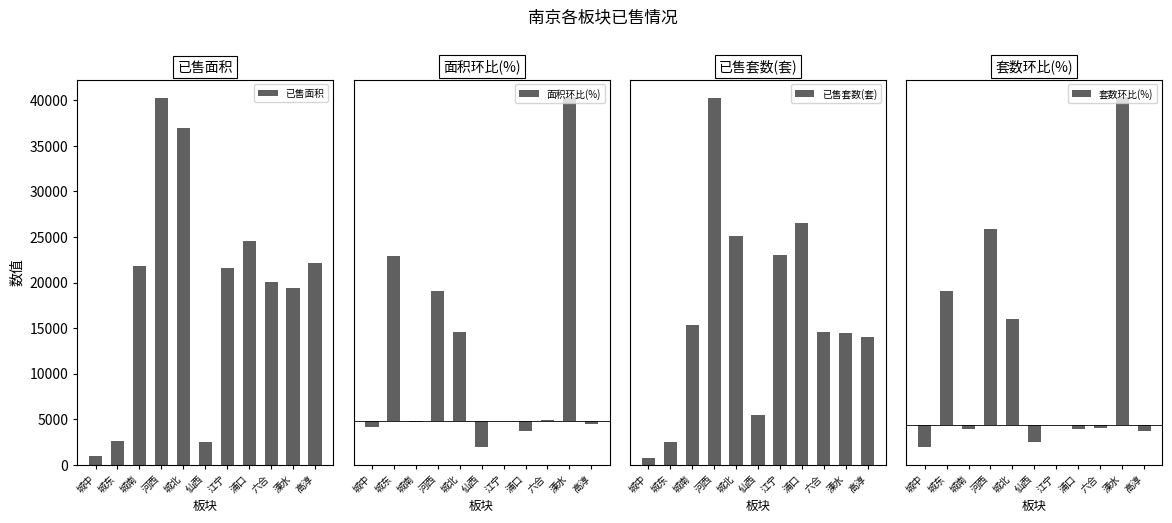

True or false: 已售面积 has a value of 5099.4 at 六合.

False